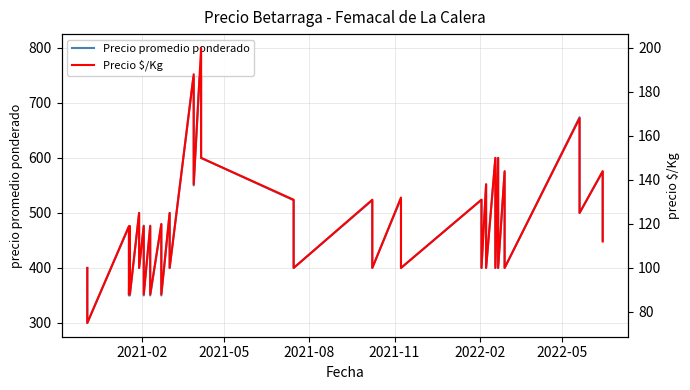

True or false: Precio $/Kg has more than 1 points higher than both neighbors.

True